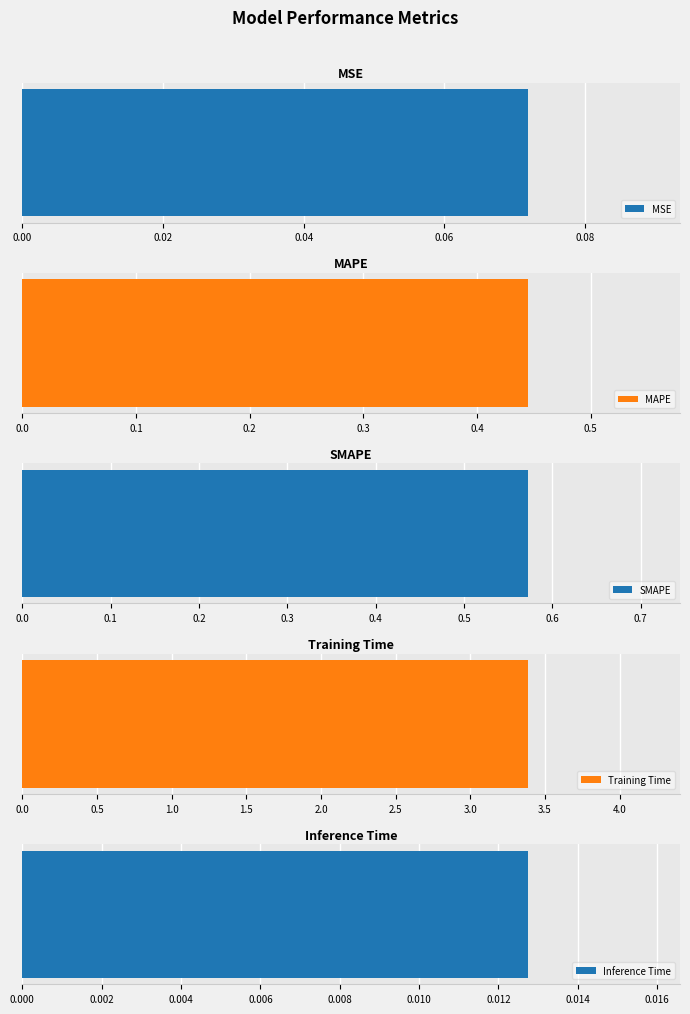

What is the sum of the values at Training Time and MSE?

3.5